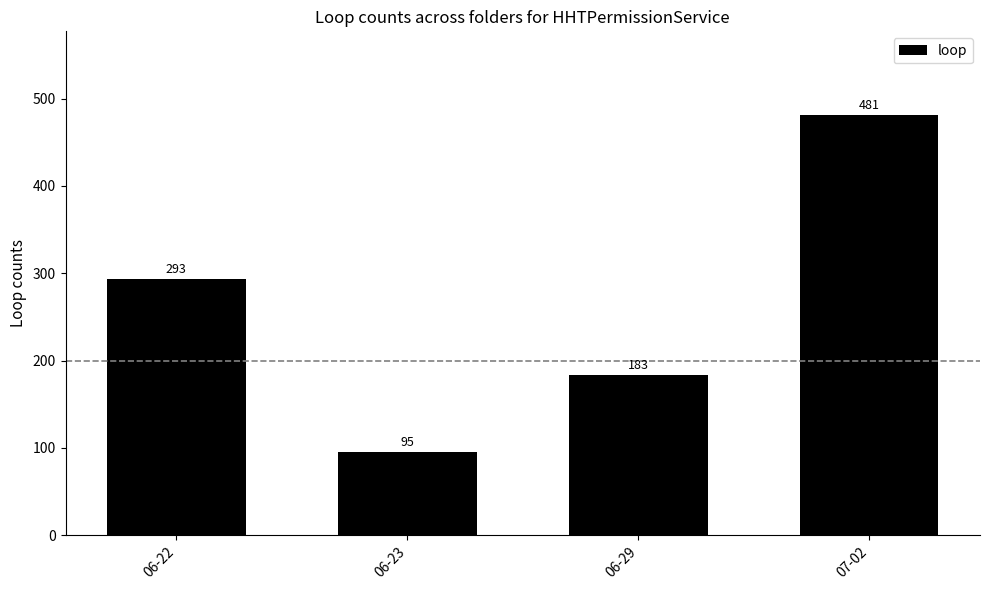

How many series are shown in this chart?

1